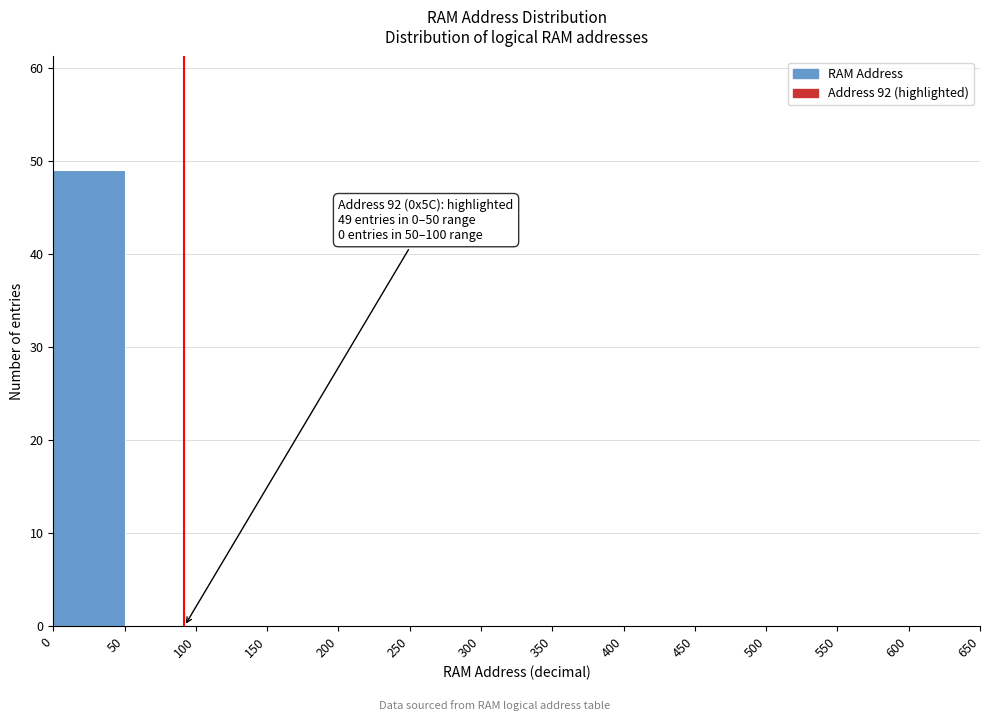

Over which range of the x-axis is the bar tallest?

0 to 50